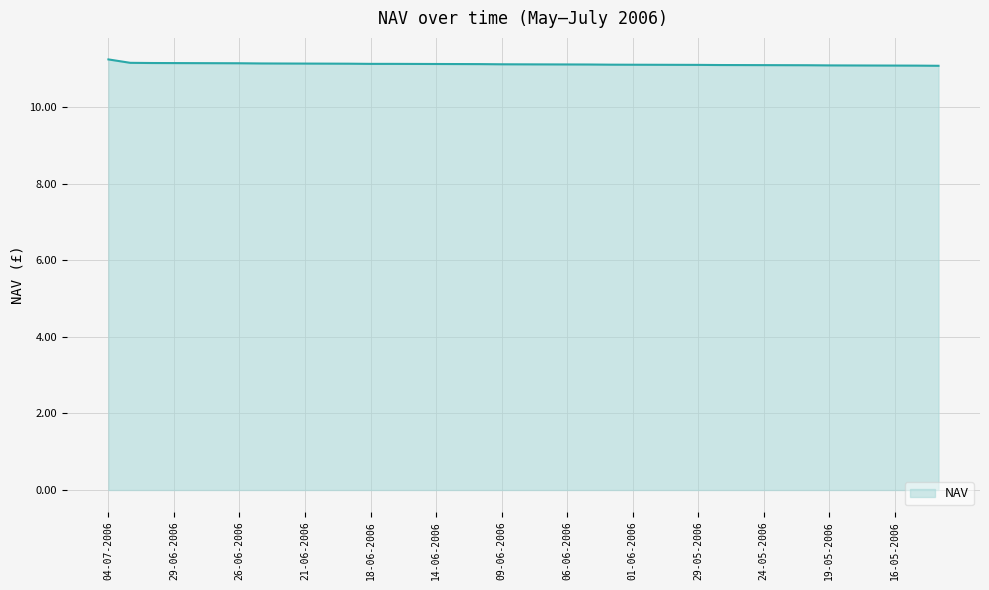

What is the smallest value displayed?

11.1